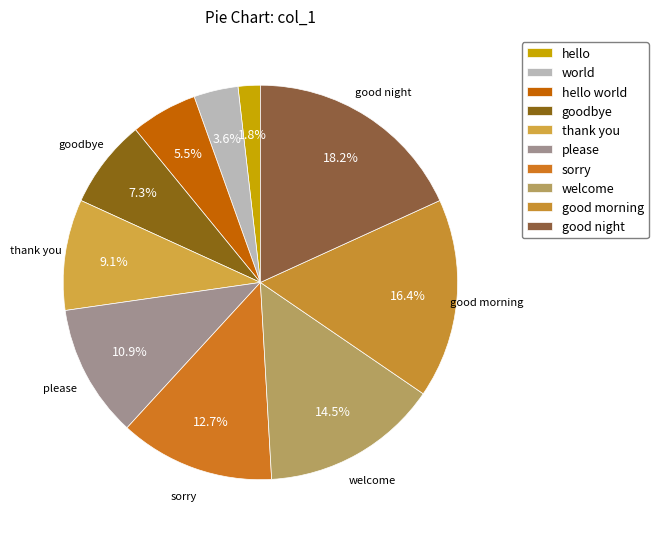

How much of the chart is everything except good night?

81.8%